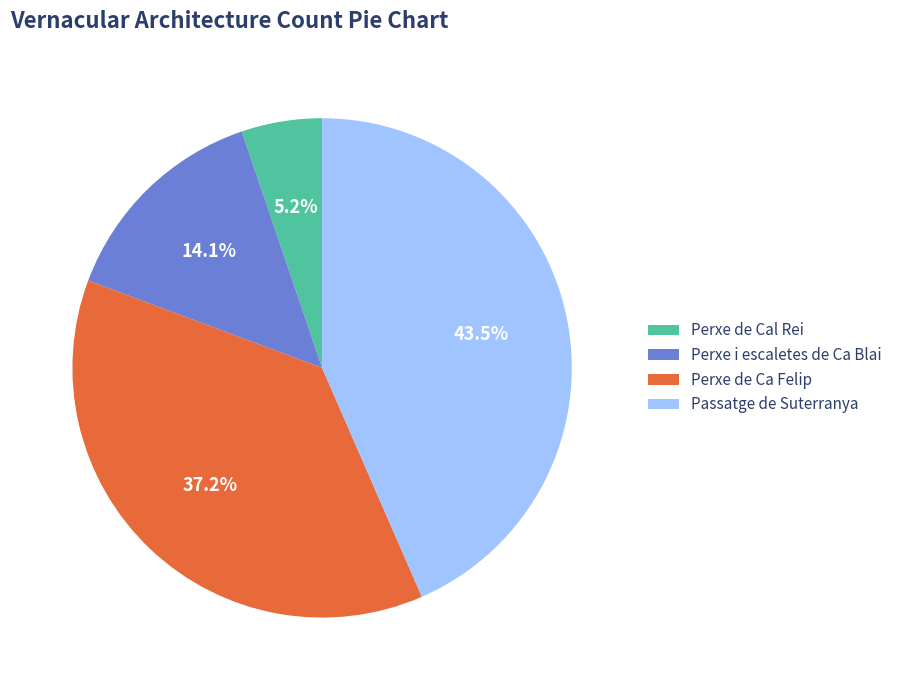

To the nearest percent, what percentage of the pie is Perxe i escaletes de Ca Blai?

14%